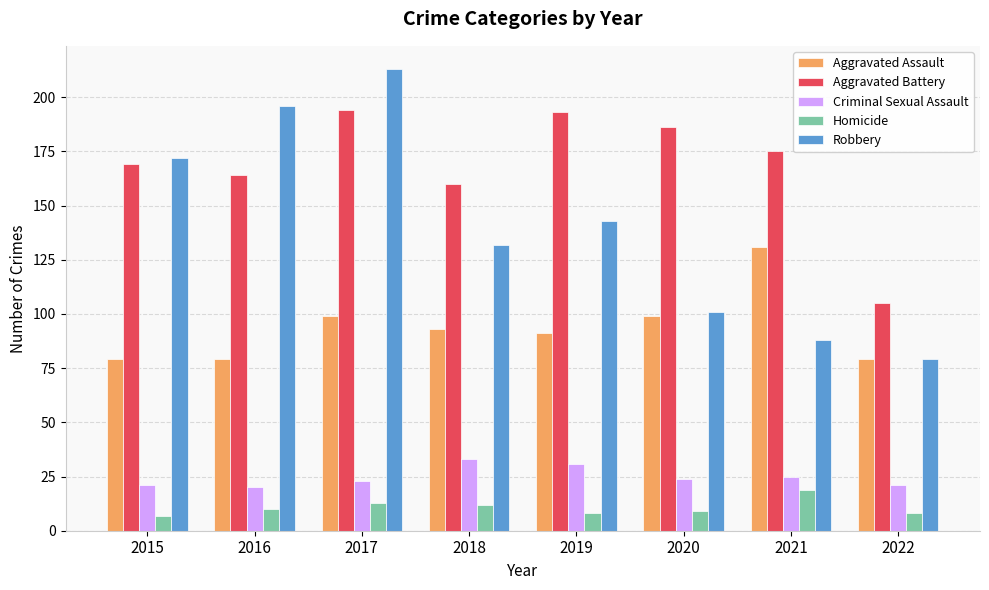

At which category is the sum across all series the highest?

2017